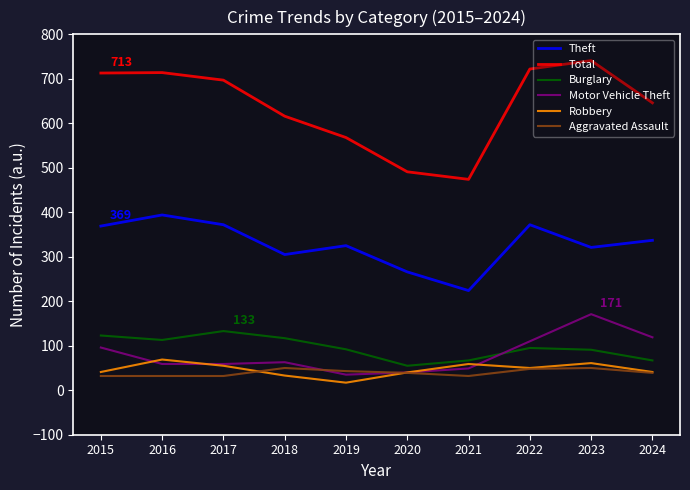

Is the value of Robbery at 2023 greater than the value of Aggravated Assault at 2020?

Yes